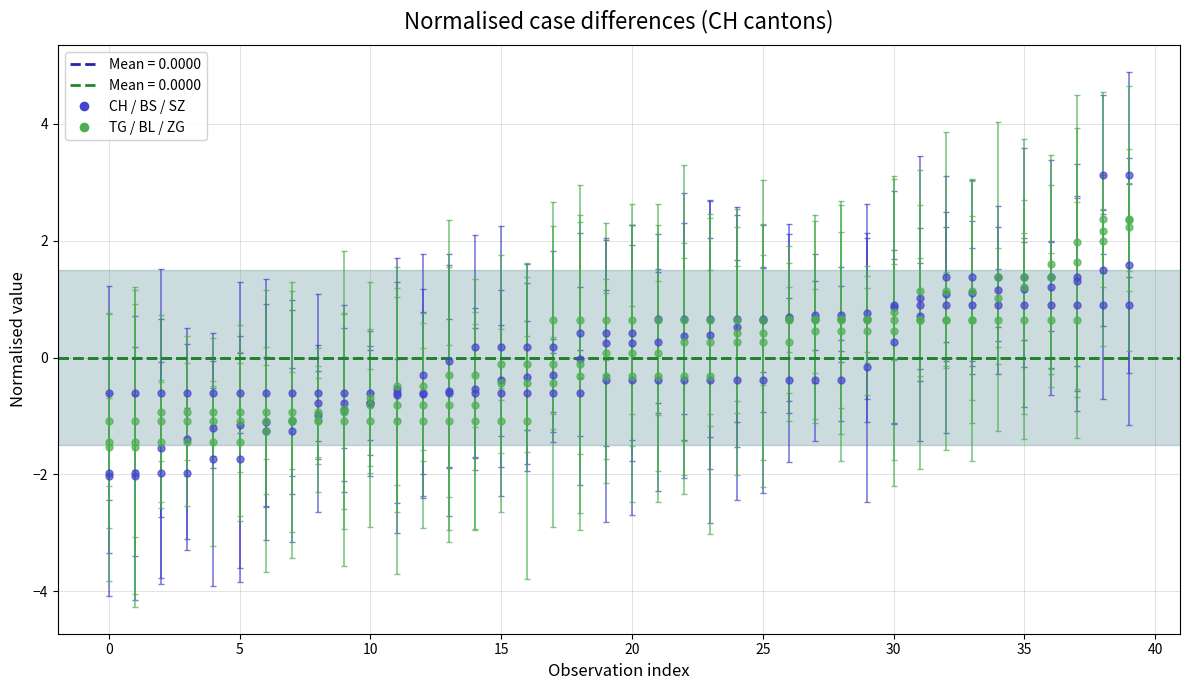

What is the difference between the ZG values at 2 and 0?

1.2